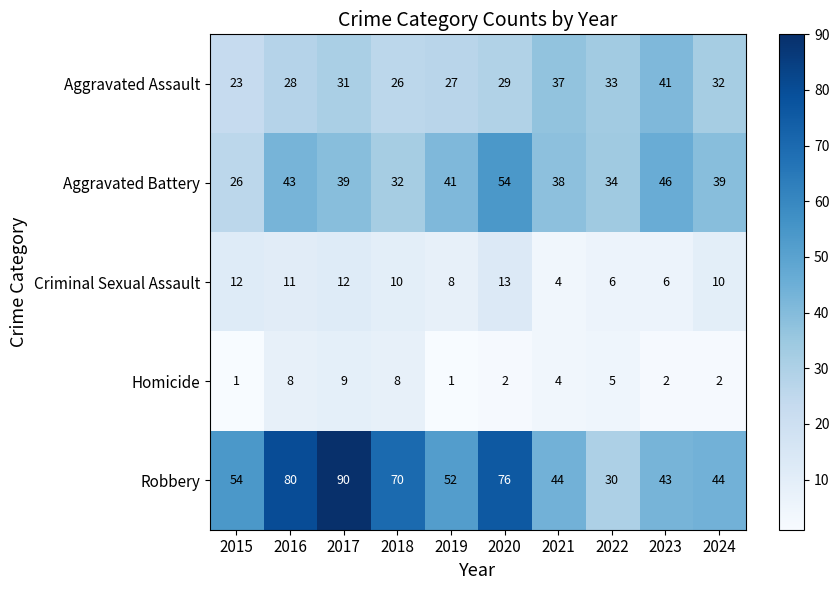

What is the difference between the highest and lowest values at 2017?

81